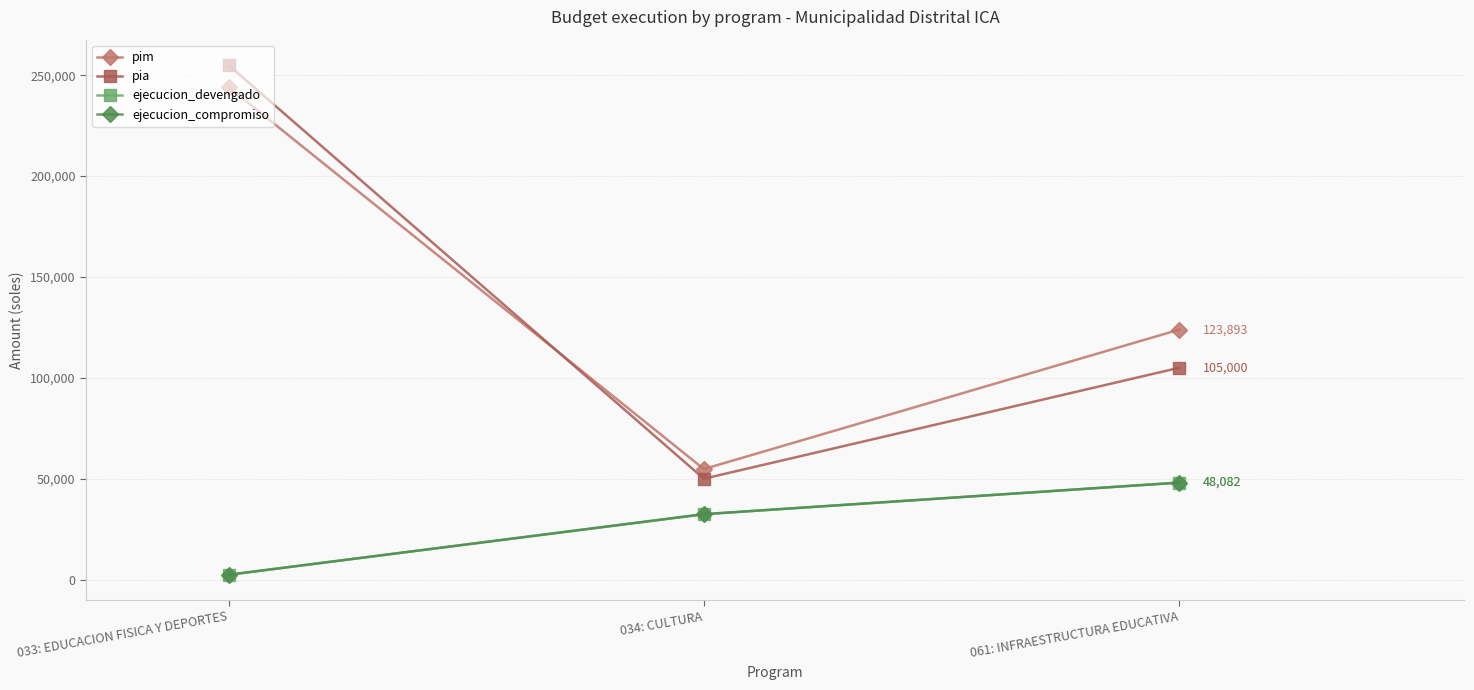

Count the ejecucion_devengado values in the range 2400 to 48082.

3